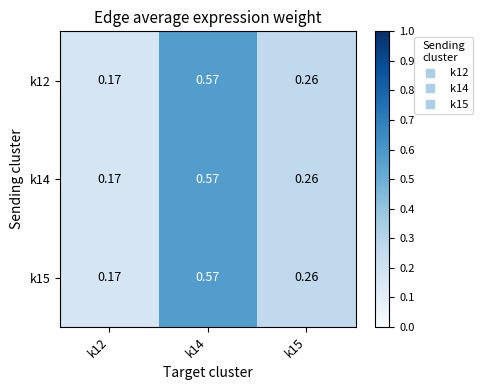

Is the value of k15 at k12 greater than the value of k12 at k15?

No